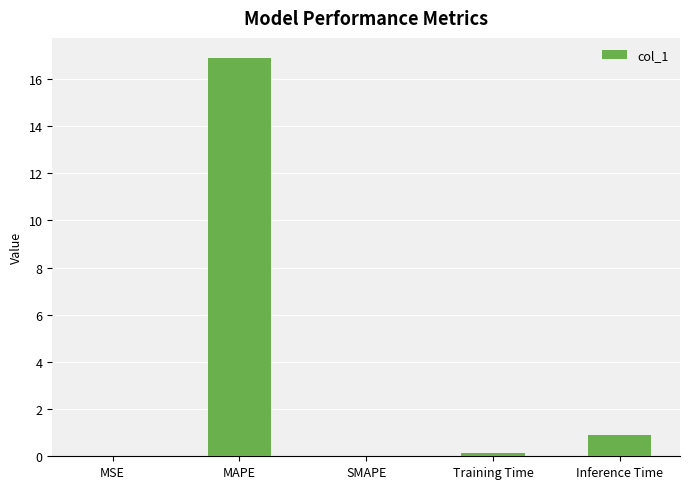

Where is the data nearest to the value 8?

Inference Time